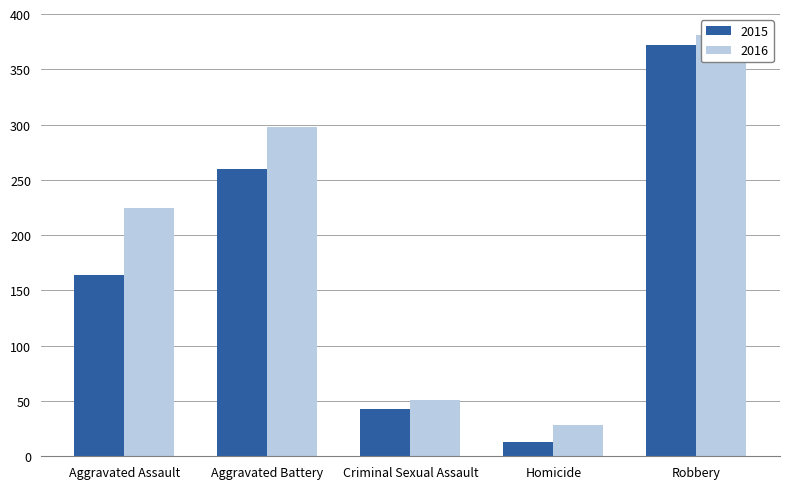

What is the value of the 2016 bar at the 5th from the left?

381